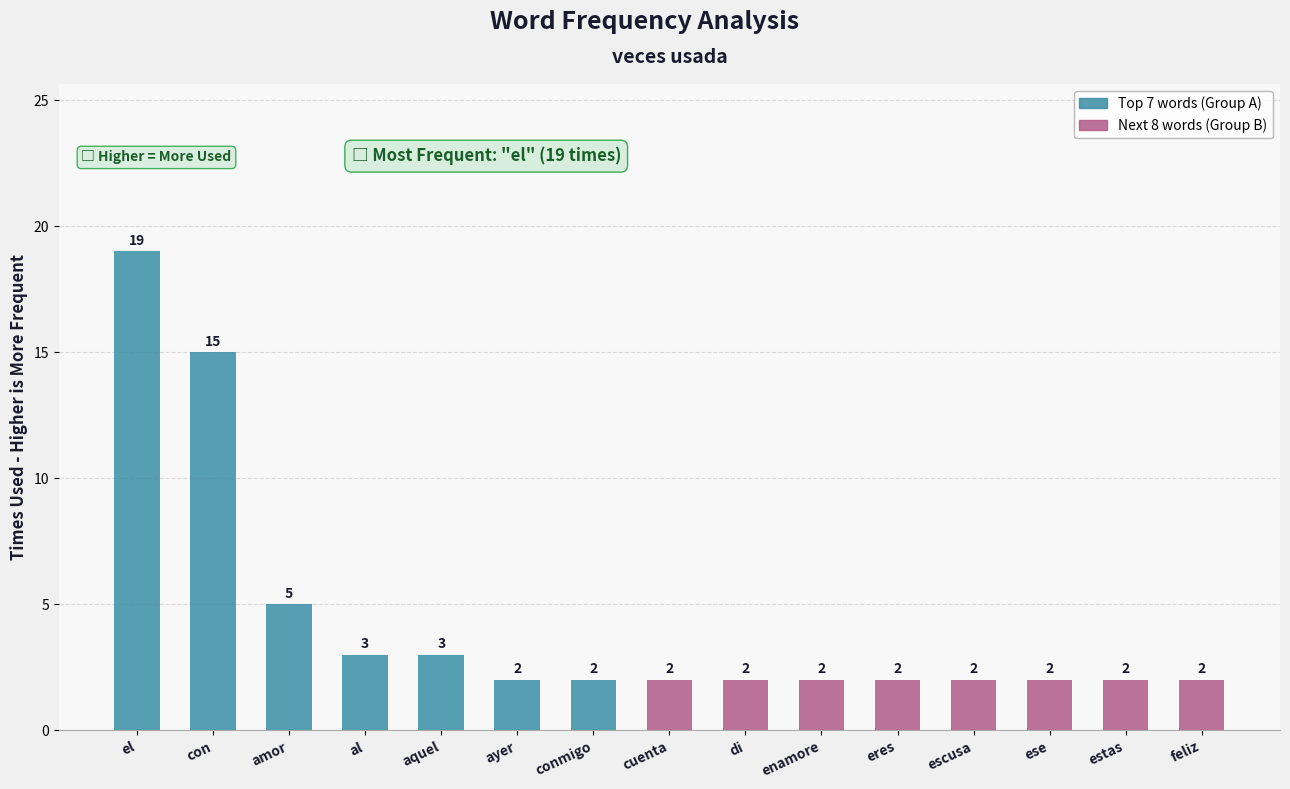

What is the maximum value shown in the chart?

19